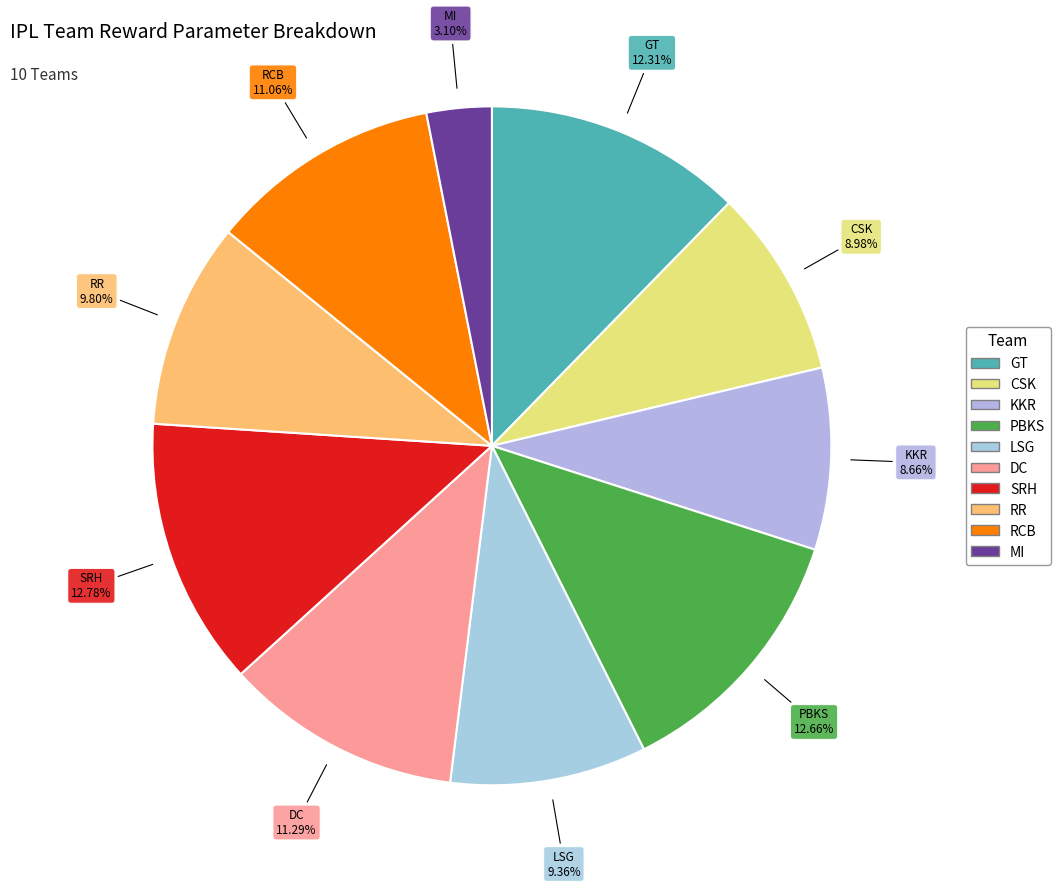

How much of the chart is everything except PBKS?

87.3%